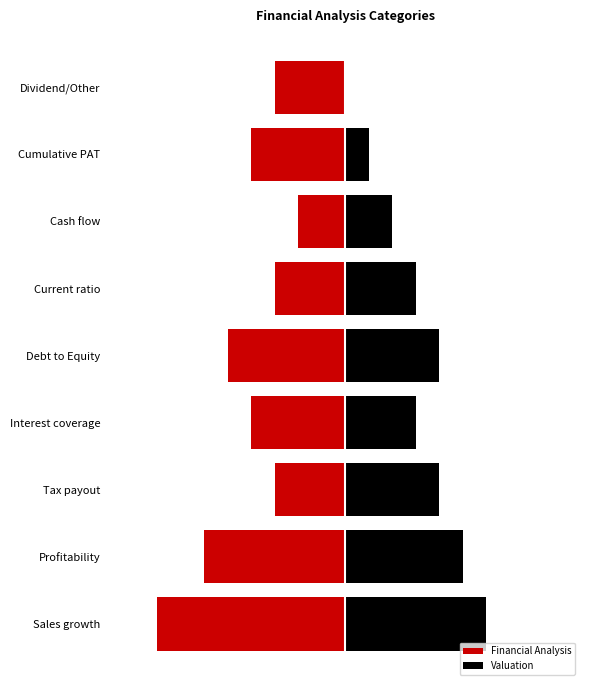

List the series in order of their overall mean, highest first.

Valuation, Financial Analysis